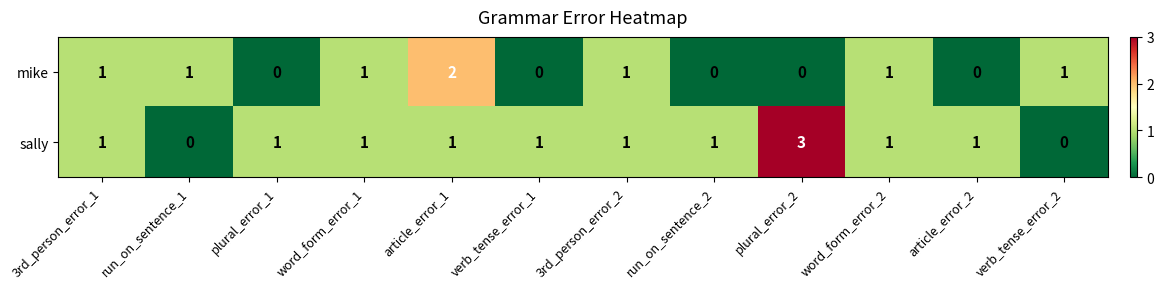

Count the number of categories in the chart.

12